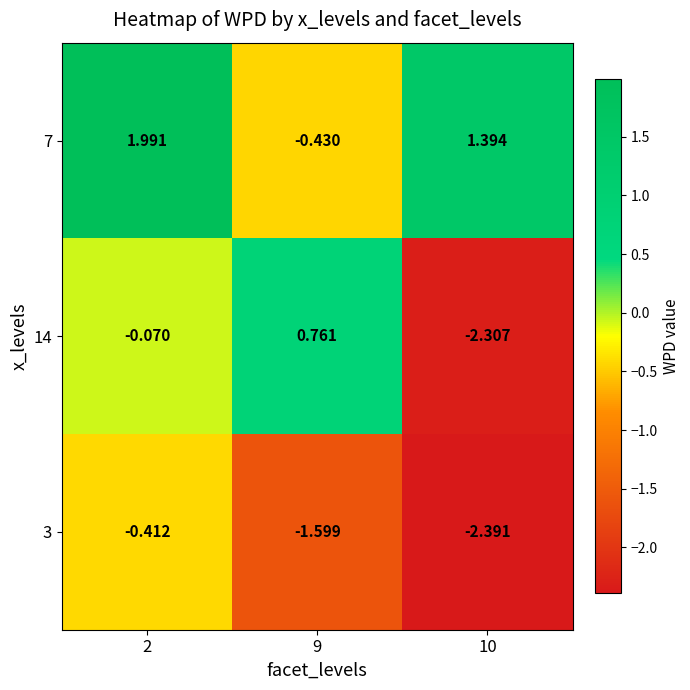

List the series in order of their peak value, highest first.

7, 14, 3